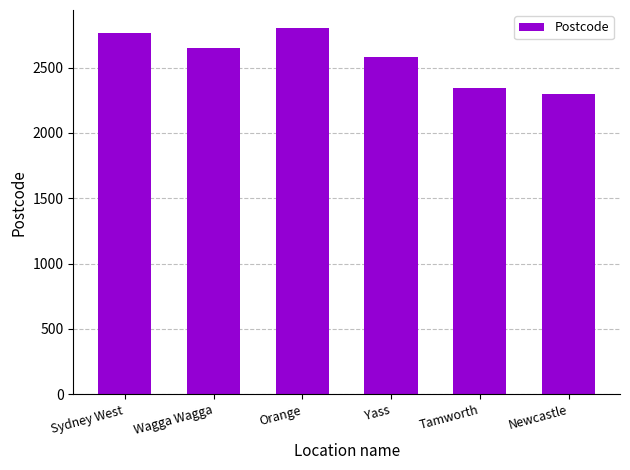

The value at Newcastle is 3982. True or false?

False